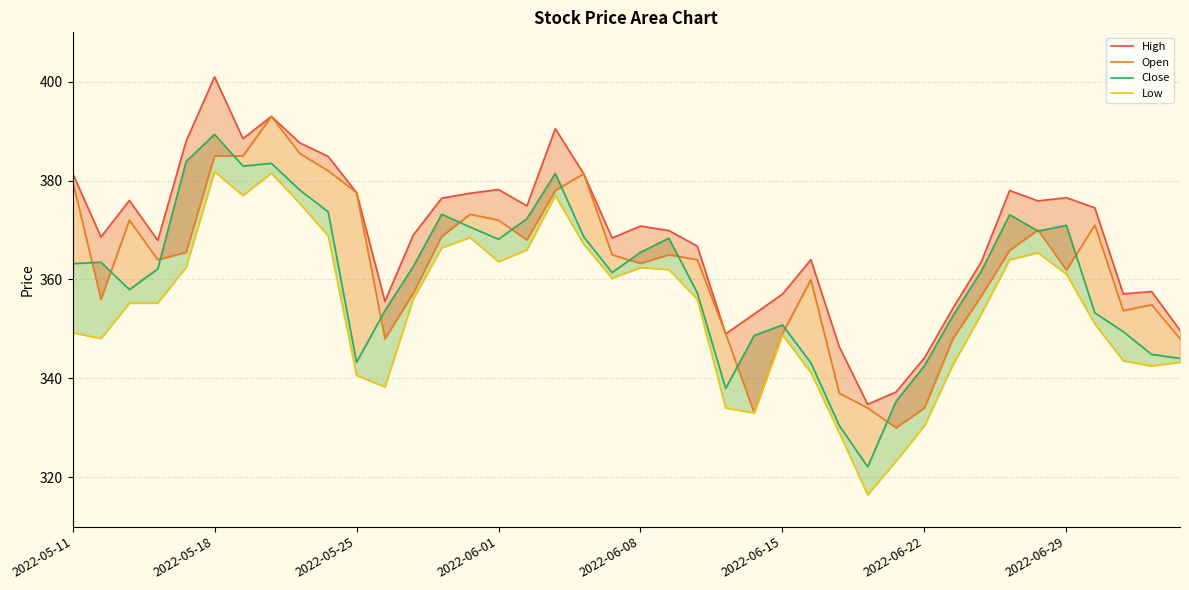

Read the Low value at 37.

343.6